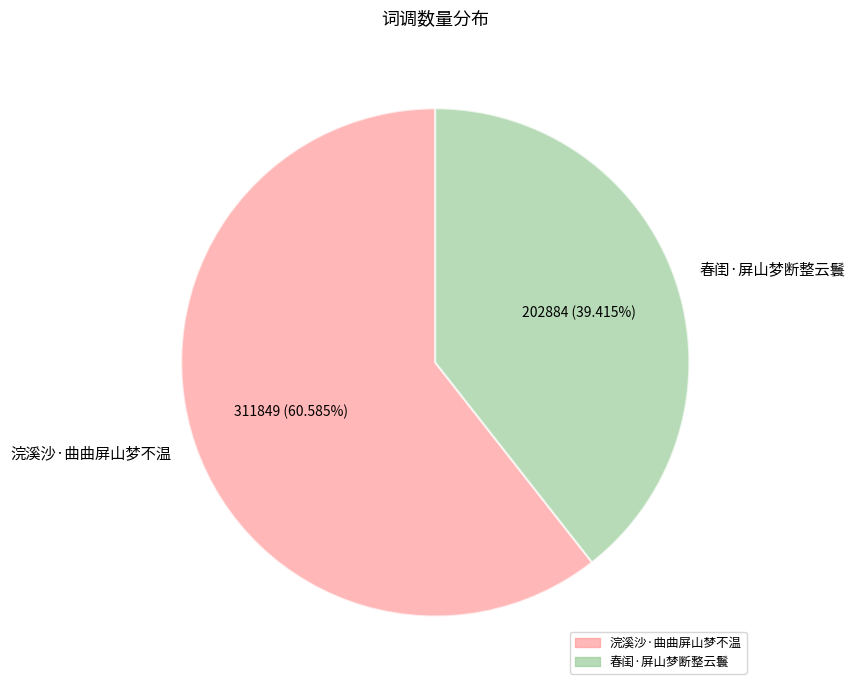

What is the smallest slice in the pie chart?

春闺·屏山梦断整云鬟